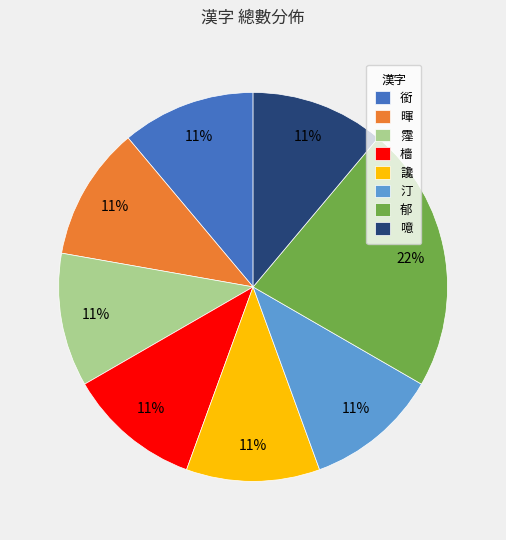

Between 霪 and 郁, which is larger?

郁